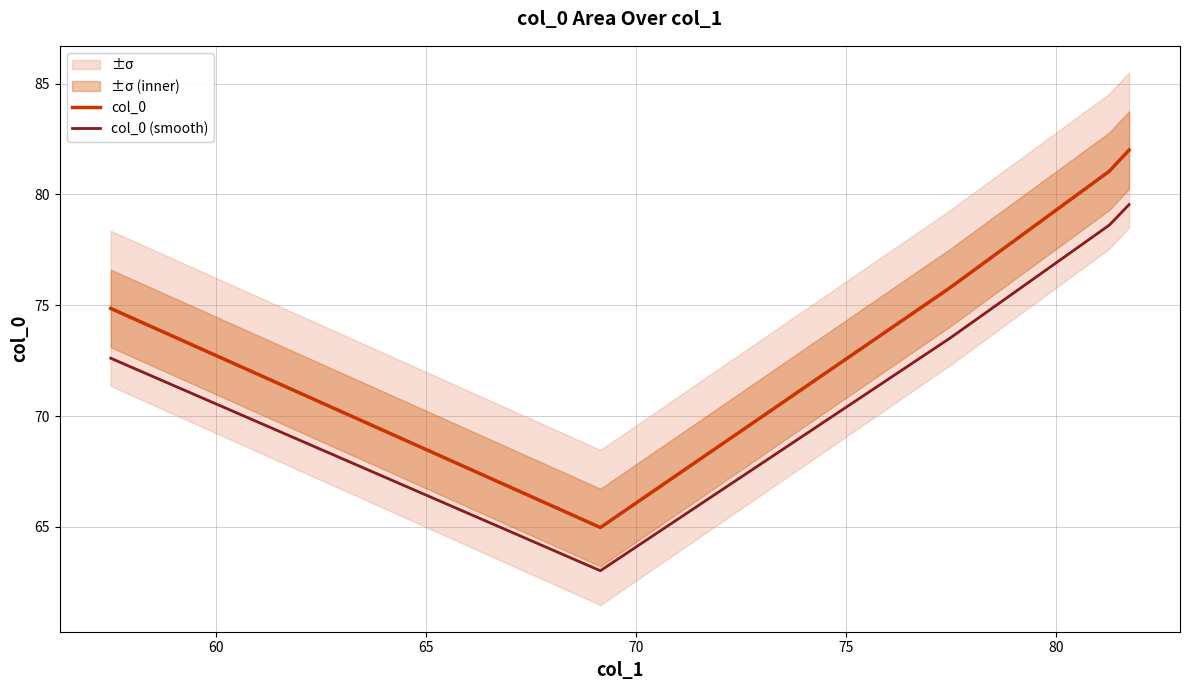

True or false: col_0 (smooth) and col_0 intersect in this chart.

False